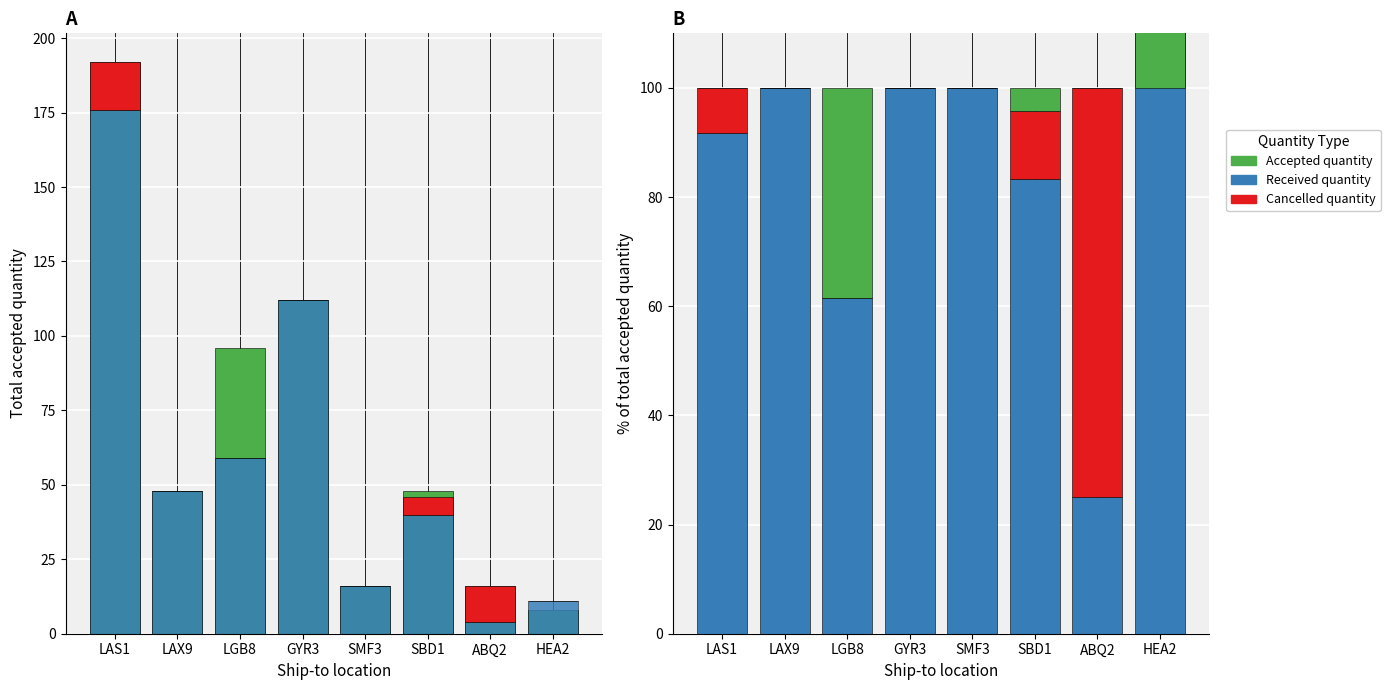

Reading left to right, transcribe all the data shown in this chart.

Accepted quantity: LAS1=0.0	LAX9=0.0	LGB8=38.5	GYR3=0.0	SMF3=0.0	SBD1=4.2	ABQ2=0.0	HEA2=-37.5
Received quantity: LAS1=91.7	LAX9=100.0	LGB8=61.5	GYR3=100.0	SMF3=100.0	SBD1=83.3	ABQ2=25.0	HEA2=137.5
Cancelled quantity: LAS1=8.3	LAX9=0.0	LGB8=0.0	GYR3=0.0	SMF3=0.0	SBD1=12.5	ABQ2=75.0	HEA2=0.0